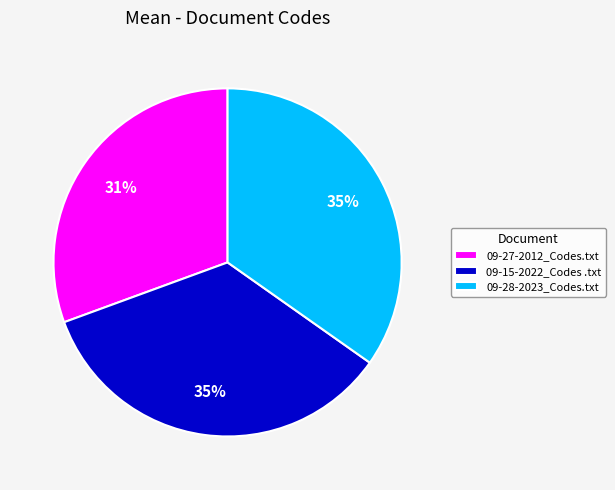

To the nearest percent, what percentage of the pie is 09-27-2012_Codes.txt?

31%